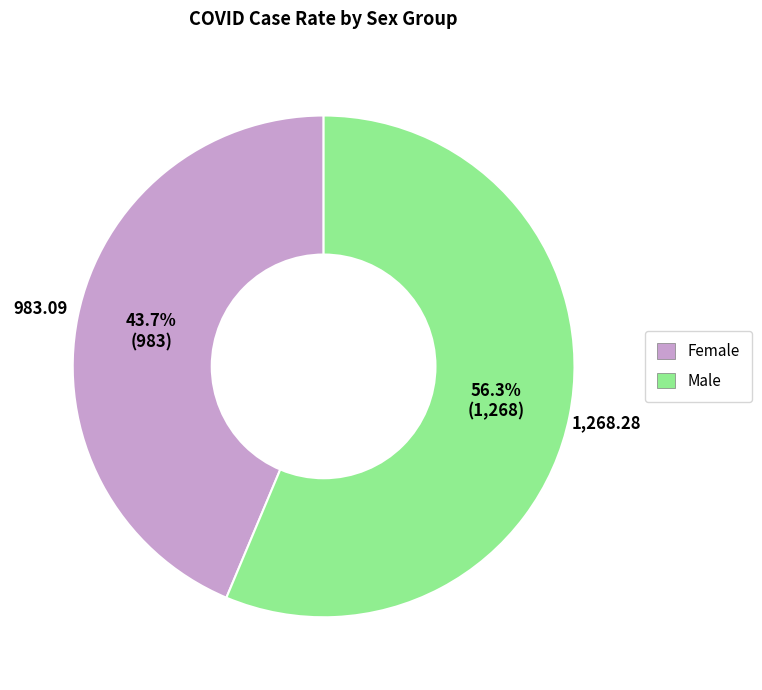

Approximately how many times larger is the value at Male compared to Female?

1.3